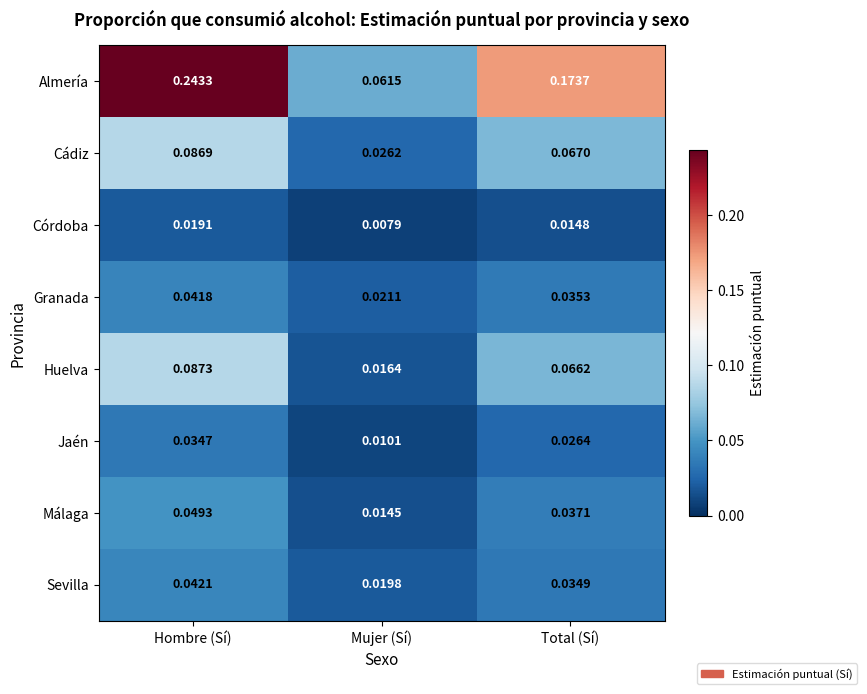

At which label is Huelva closest to 0?

Mujer (Sí)